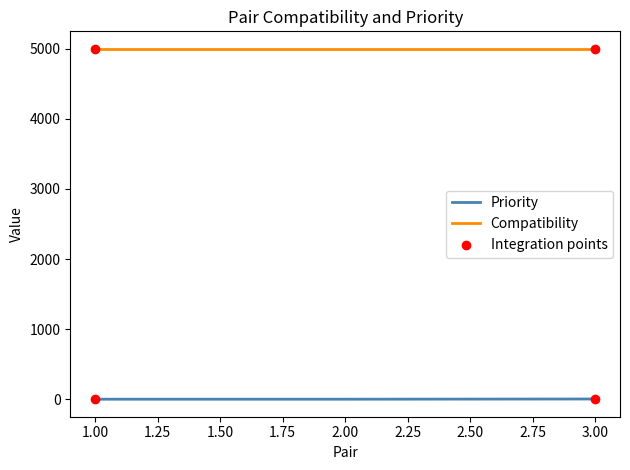

What is the maximum value shown in the chart?

5000